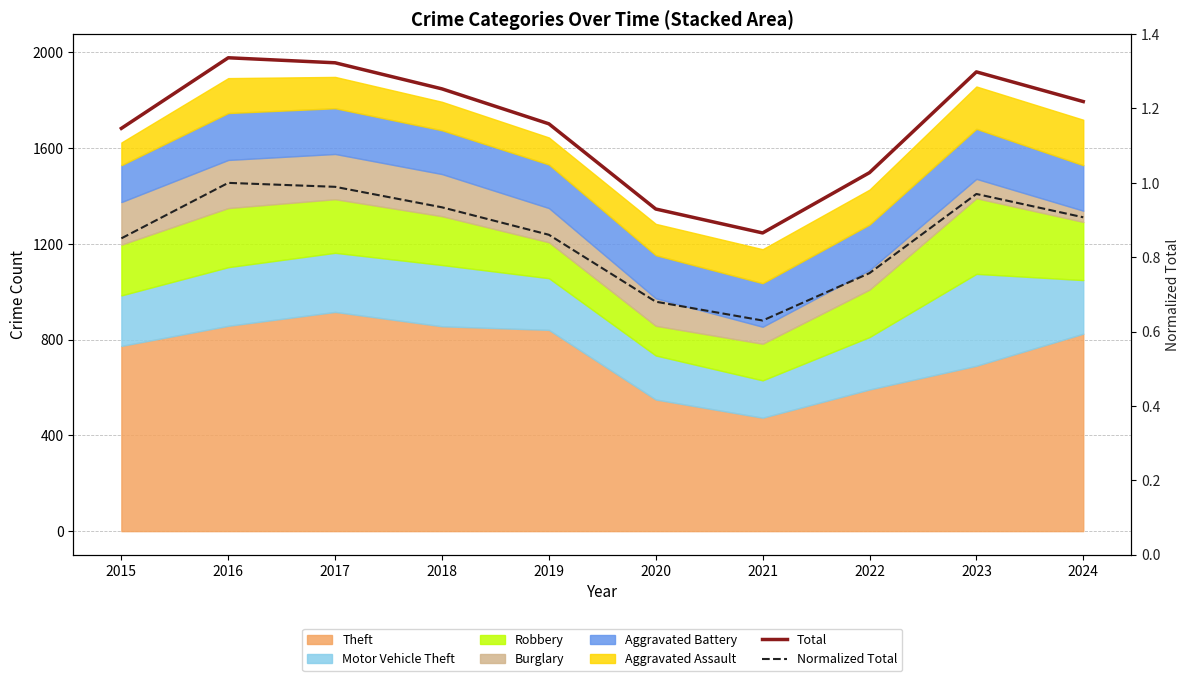

True or false: Total and Normalized Total cross at least once.

False